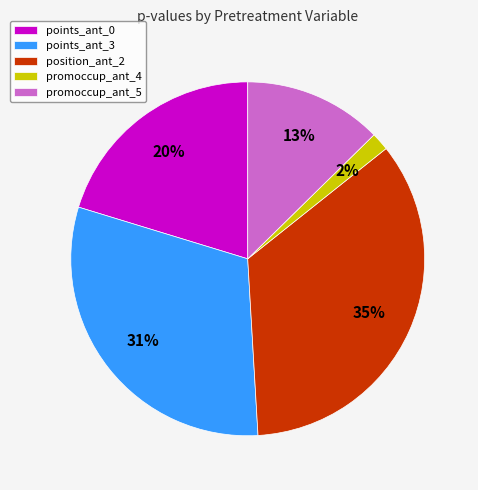

Combined, do promoccup_ant_4 and promoccup_ant_5 account for over 50%?

No